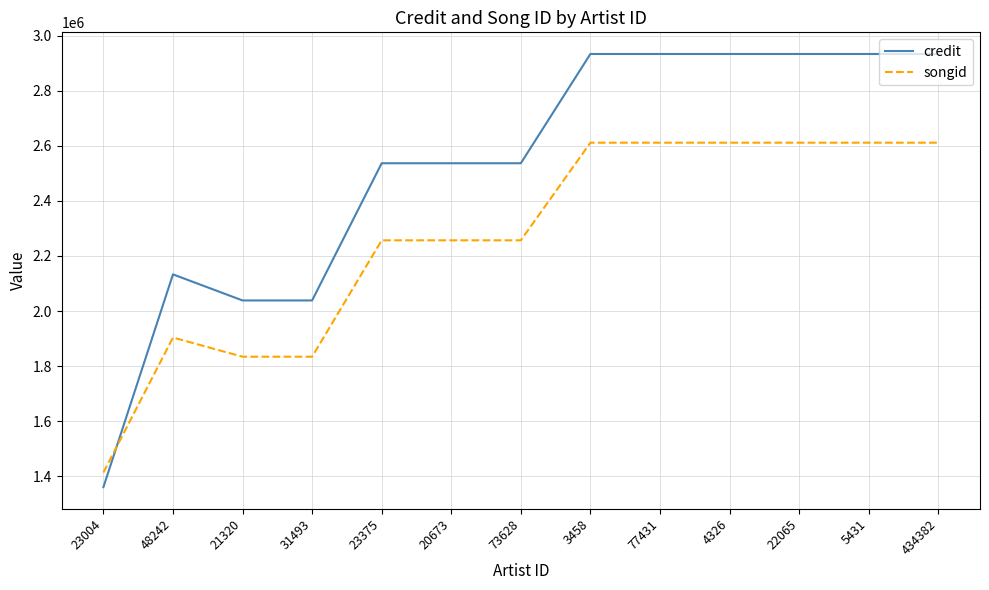

What is the maximum value shown in the chart?

2934339